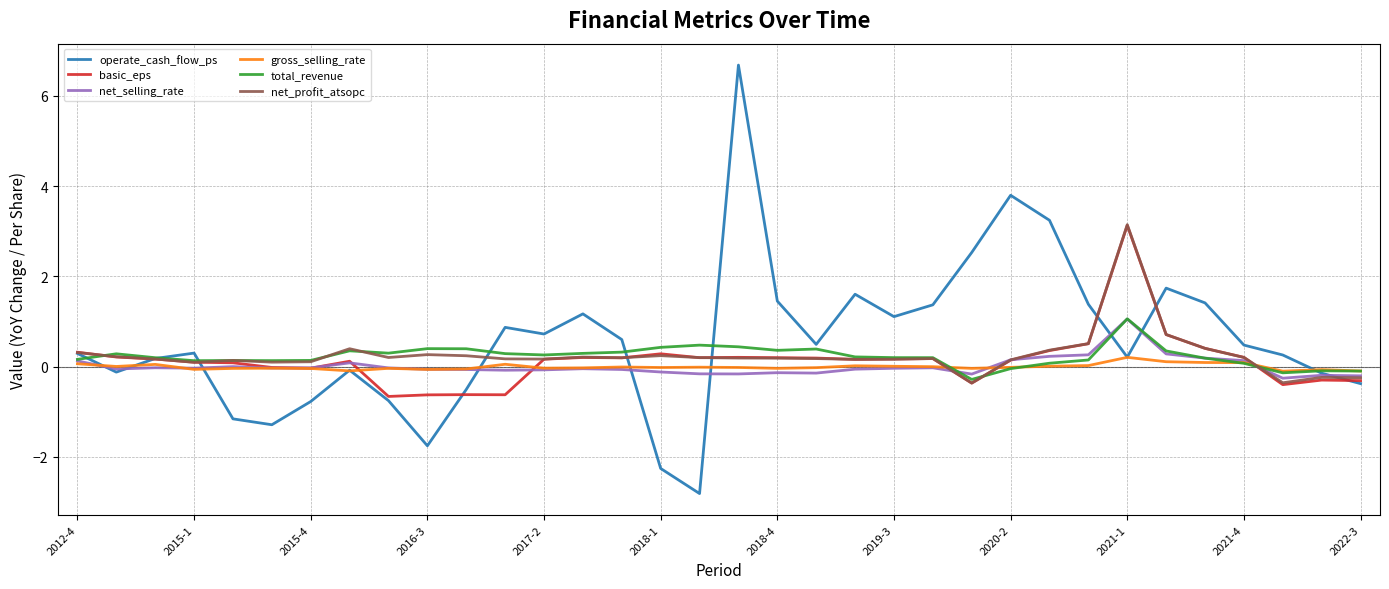

Does the chart have visible grid lines?

Yes